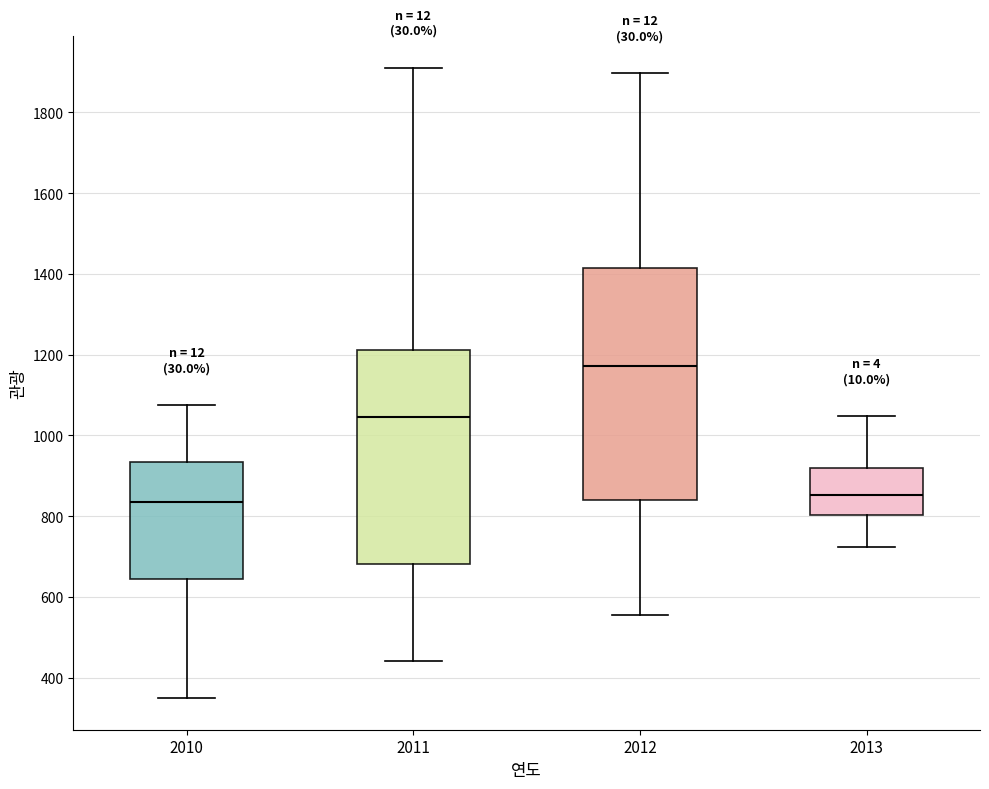

Reading left to right, read every box against the y-axis: the position of its median line, the range the box covers, and the ends of its whiskers. The values are not printed on the chart, so give them approximately, as read against the axis.

2010: median 840, box 640 to 940, whiskers 340 to 1080
2011: median 1040, box 680 to 1220, whiskers 440 to 1920
2012: median 1180, box 840 to 1420, whiskers 560 to 1900
2013: median 860, box 800 to 920, whiskers 720 to 1040